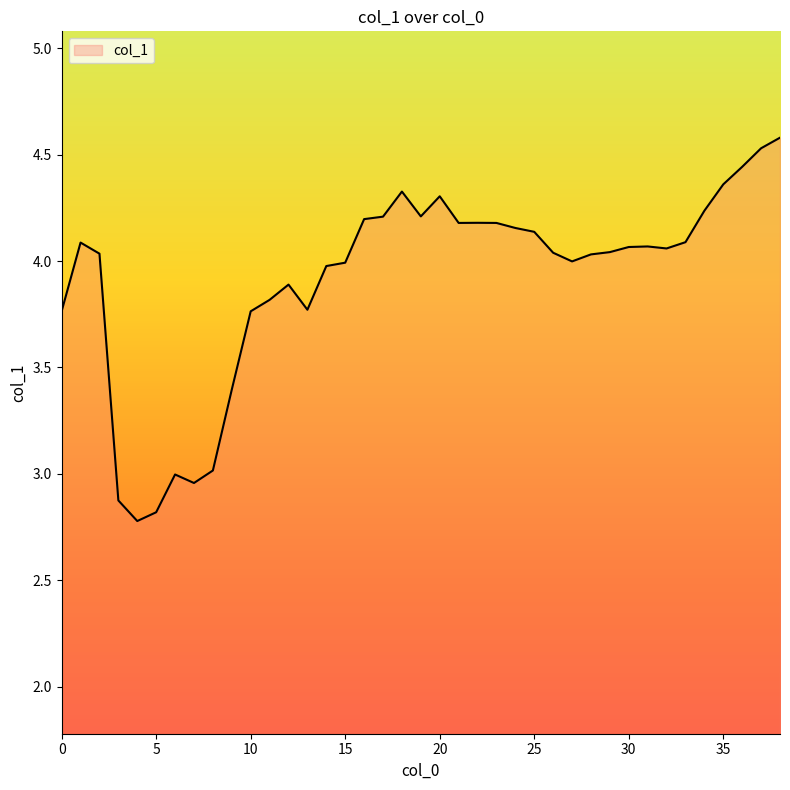

What is the greatest value displayed?

4.6